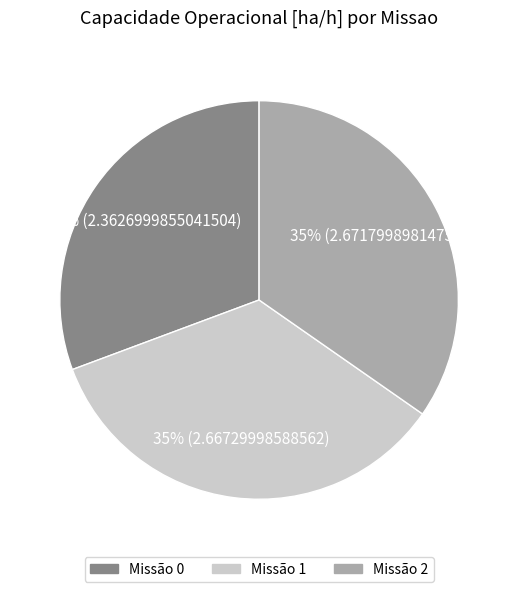

To the nearest percent, what is the average slice percentage?

33%